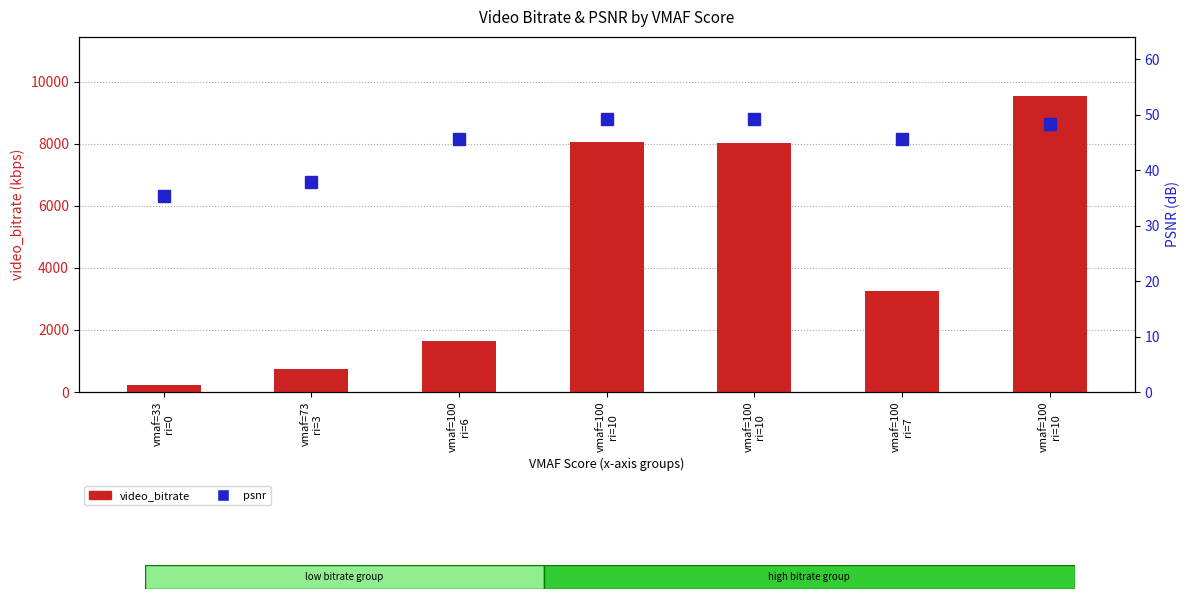

Rank the categories by psnr value from highest to lowest.

vmaf=100
ri=10, vmaf=100
ri=10, vmaf=100
ri=10, vmaf=100
ri=6, vmaf=100
ri=7, vmaf=73
ri=3, vmaf=33
ri=0